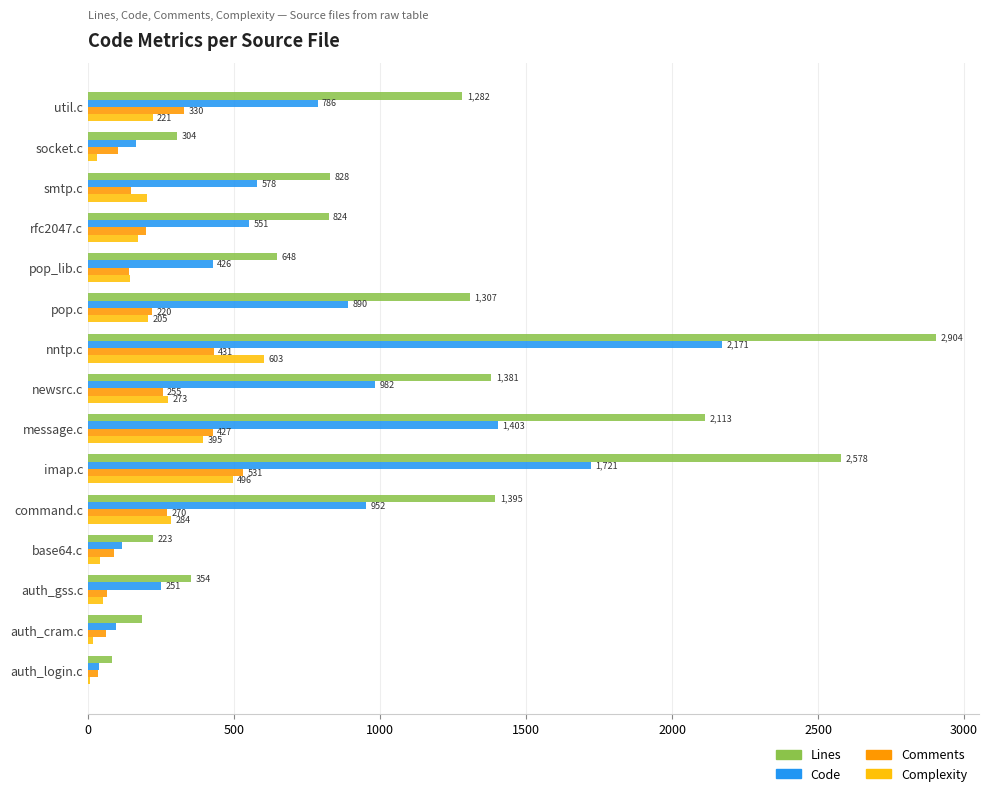

Which label corresponds to the largest value in the chart?

nntp.c